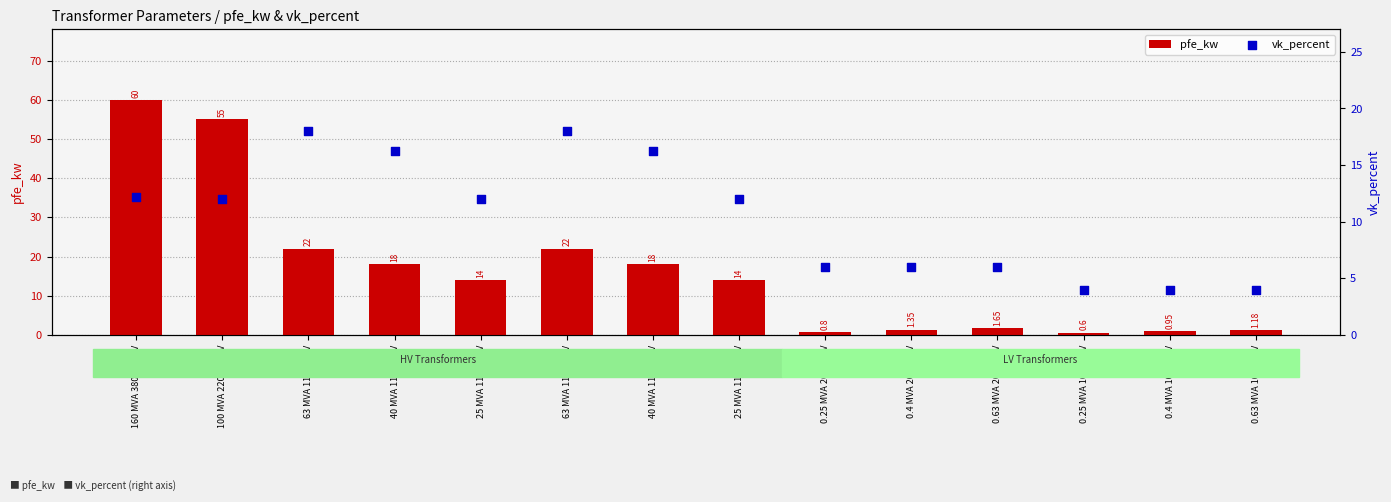

Is the value of vk_percent at 0.25 MVA 10/0.4 kV greater than the value of pfe_kw at 0.63 MVA 10/0.4 kV?

Yes